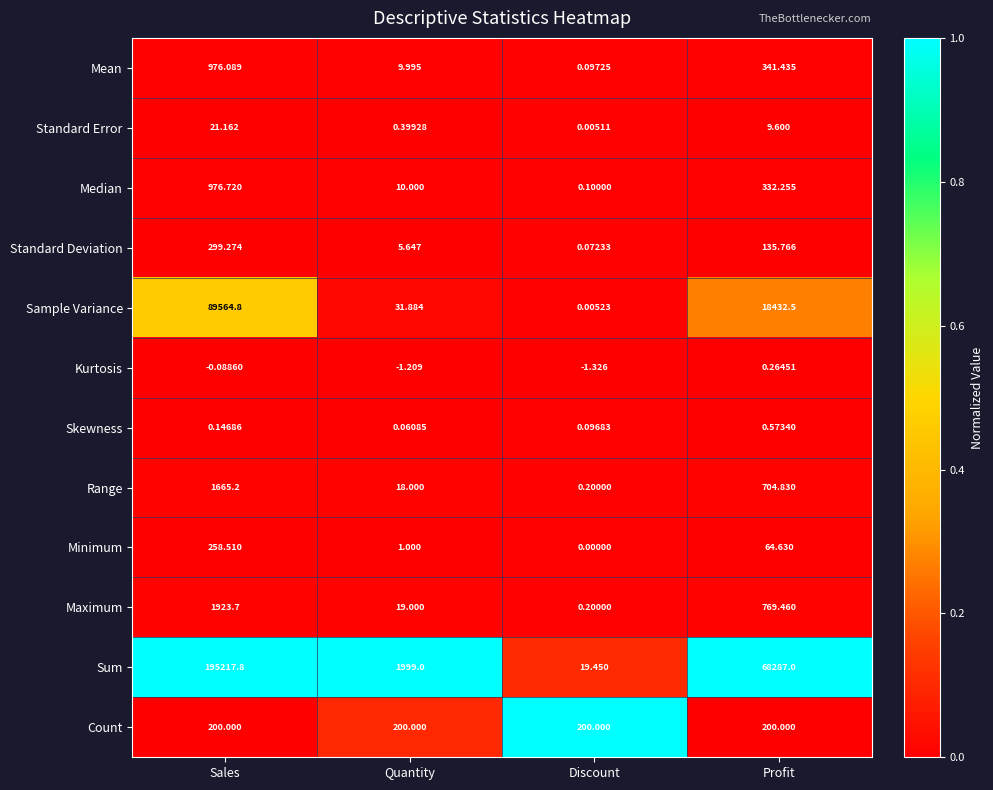

At which category is the sum across all series the highest?

Sales